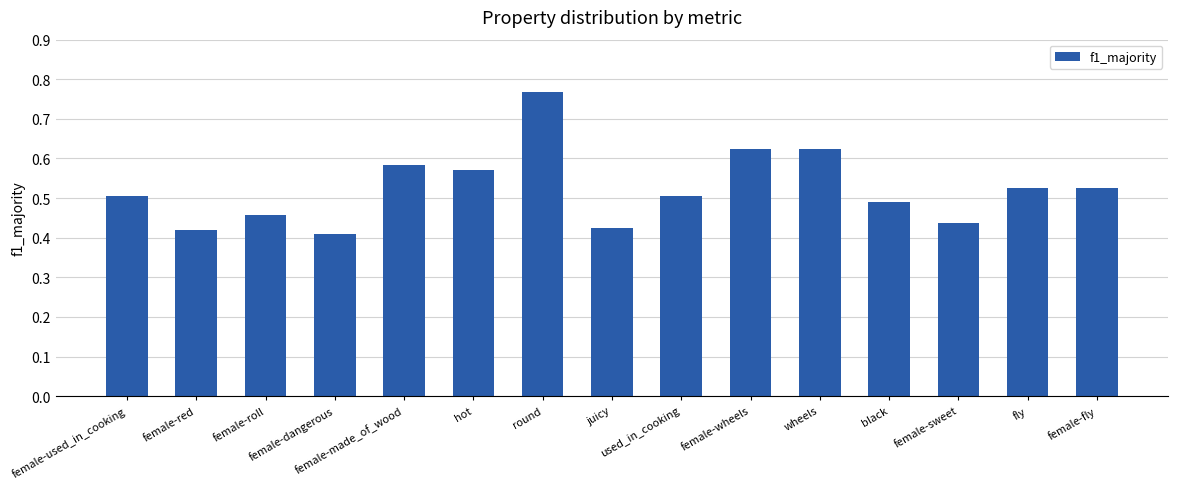

What is the change in value from female-wheels to black?

-0.1